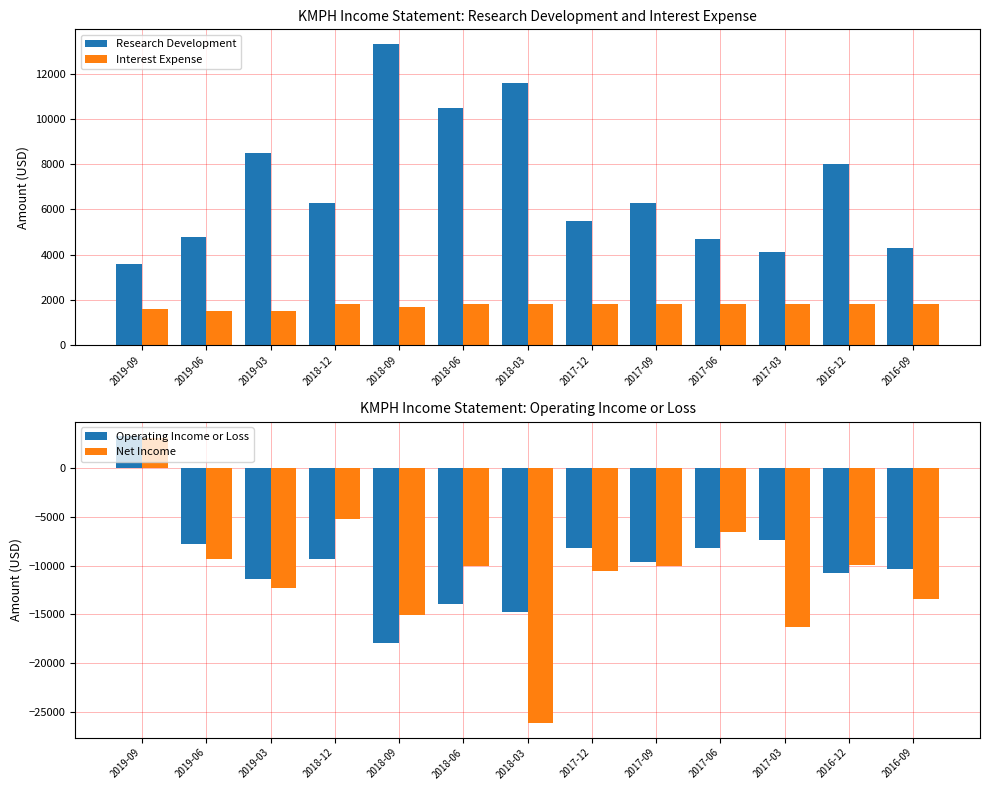

The Operating Income or Loss series shows -14261 at 2018-12. True or false?

False